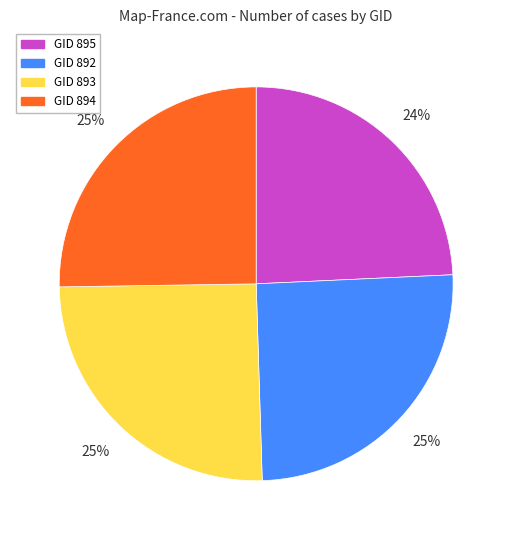

Is it true that GID 893 is 25% of the pie?

True